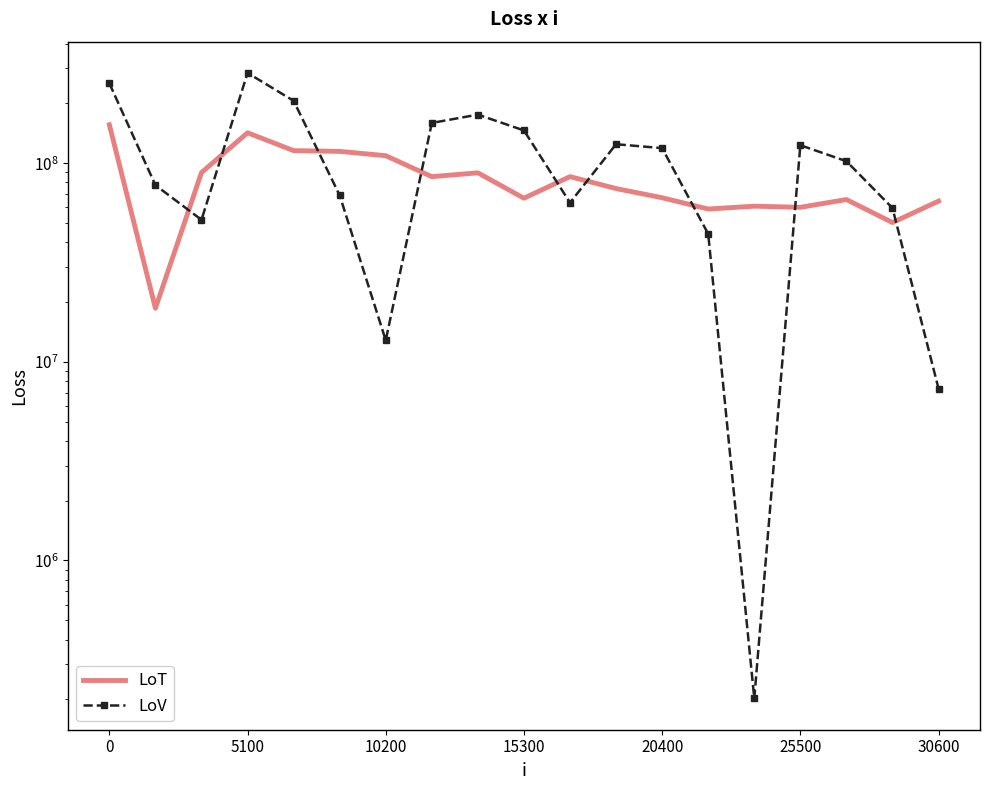

The value of LoV at 25500 is 221536512. True or false?

False